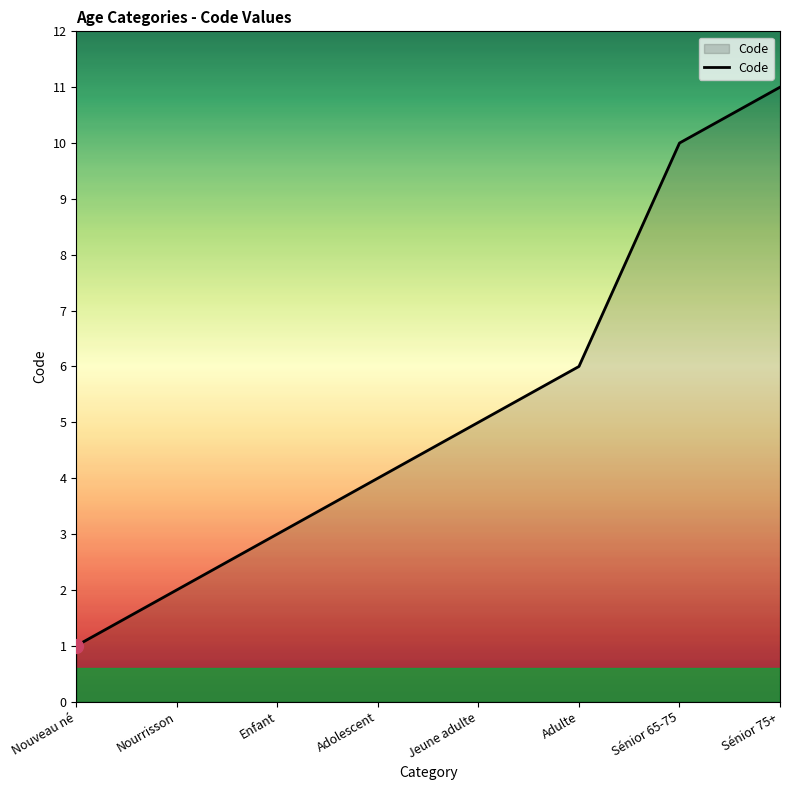

What is the change in value from Enfant to Sénior 65-75?

+7